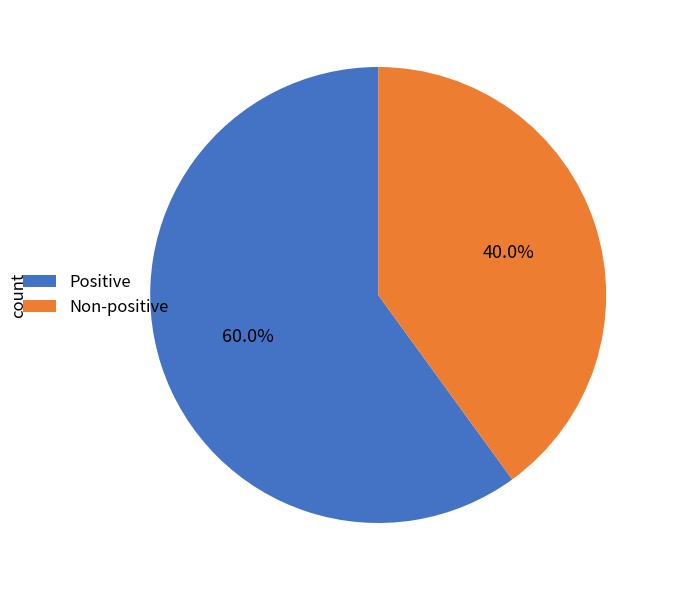

What percentage do Positive and Non-positive together represent?

100.0%